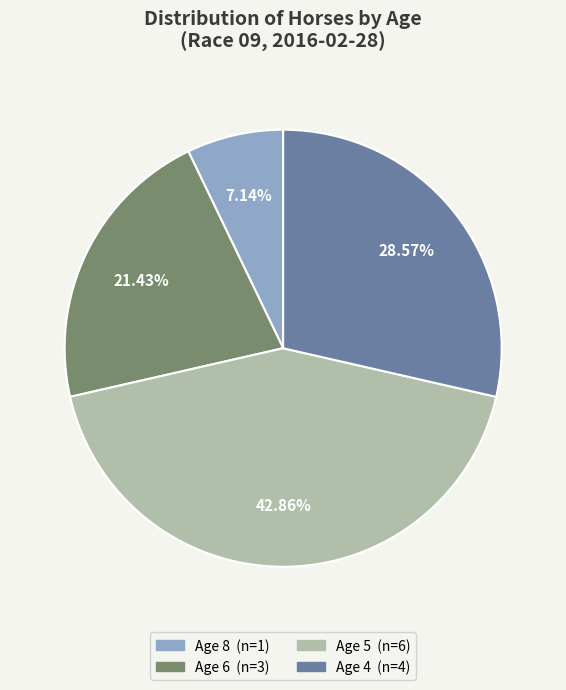

To the nearest percent, what is the combined percentage of Age 6 and Age 8?

29%